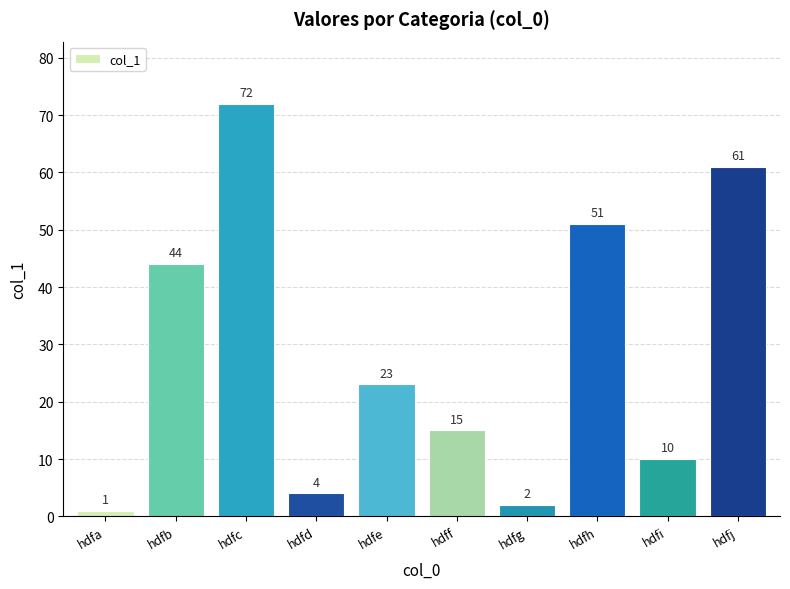

At which category does the chart reach its minimum across all series?

hdfa